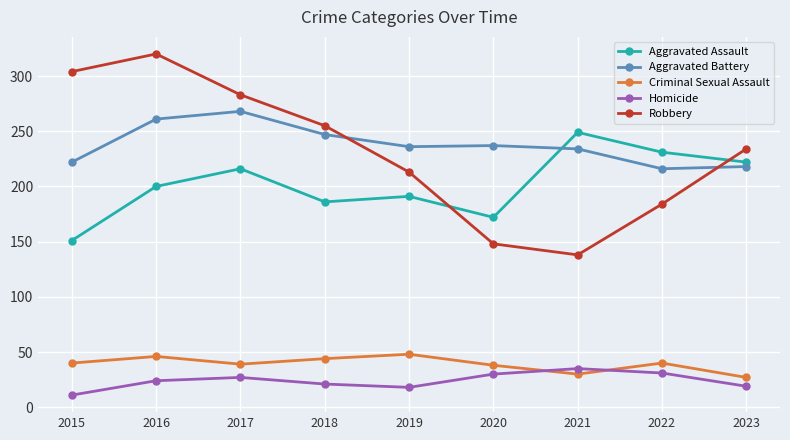

What is the value of the Robbery point at the 6th from the left?

148